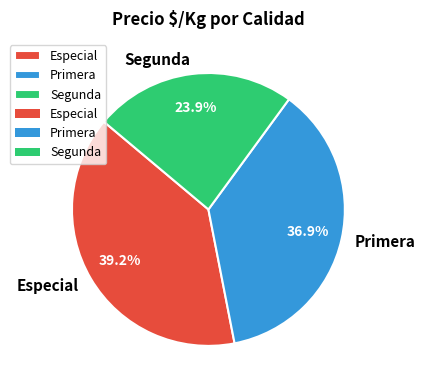

To the nearest percent, what is the difference between the Especial and Segunda slice percentages?

15%